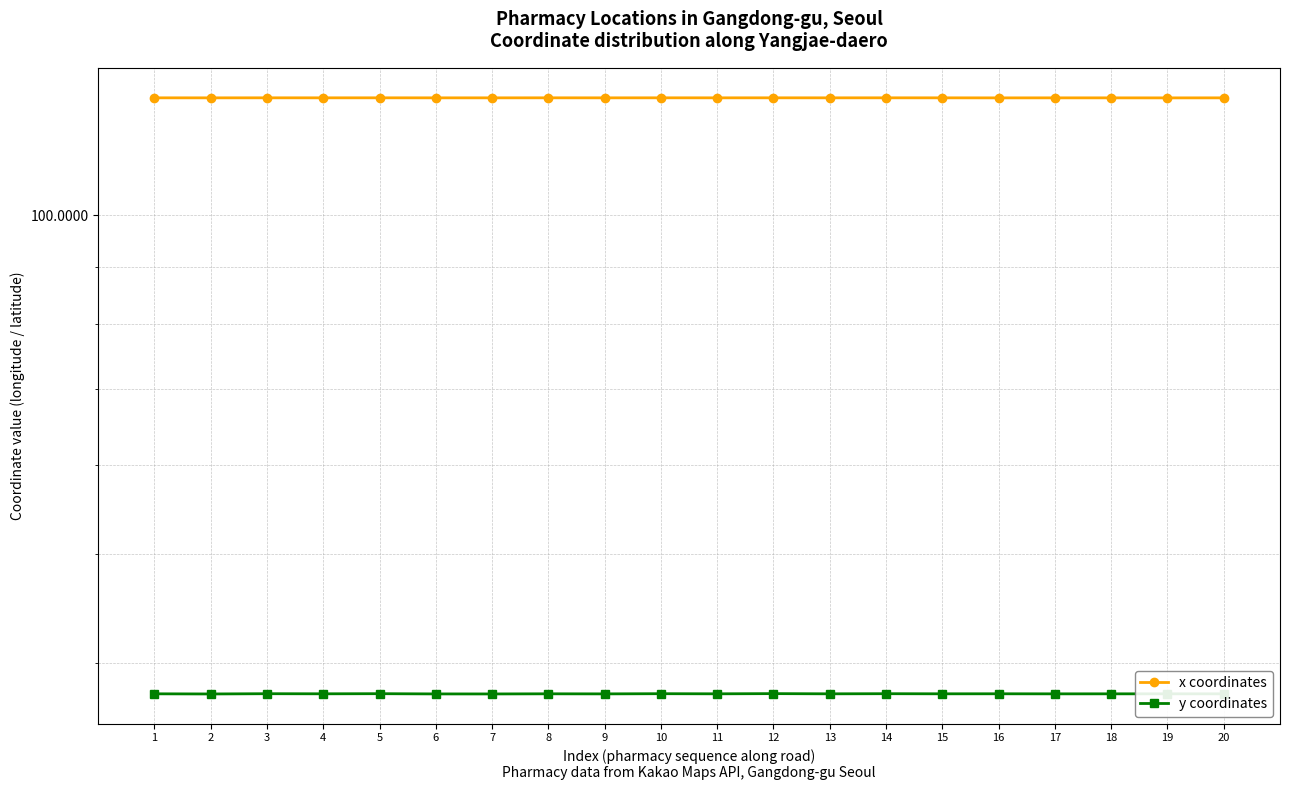

At which category does x coordinates reach its first local peak?

3